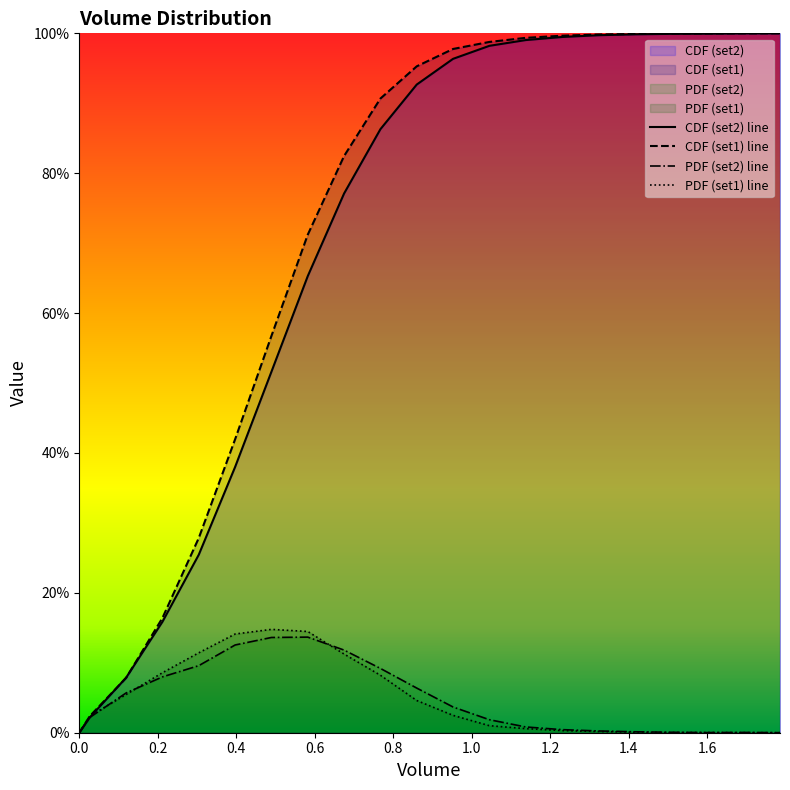

At how many categories does at least one series exceed 0?

20